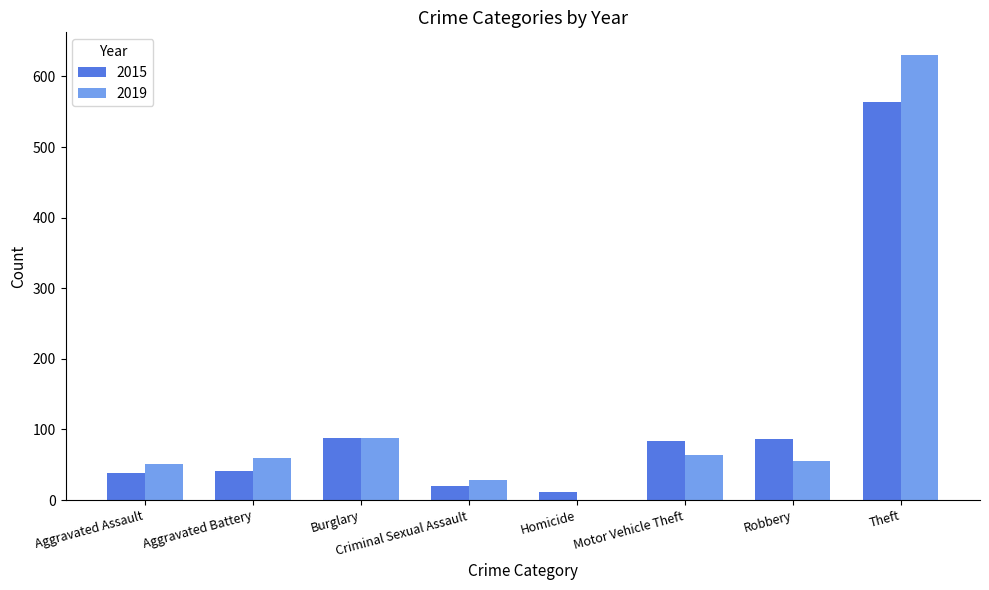

Which series has the largest total across all categories?

2019